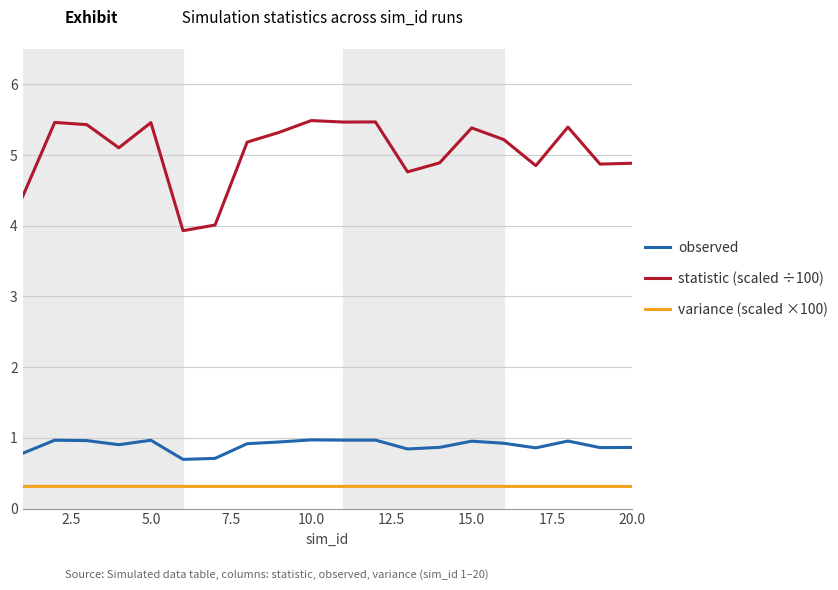

True or false: observed and variance (scaled ×100) cross at least once.

False